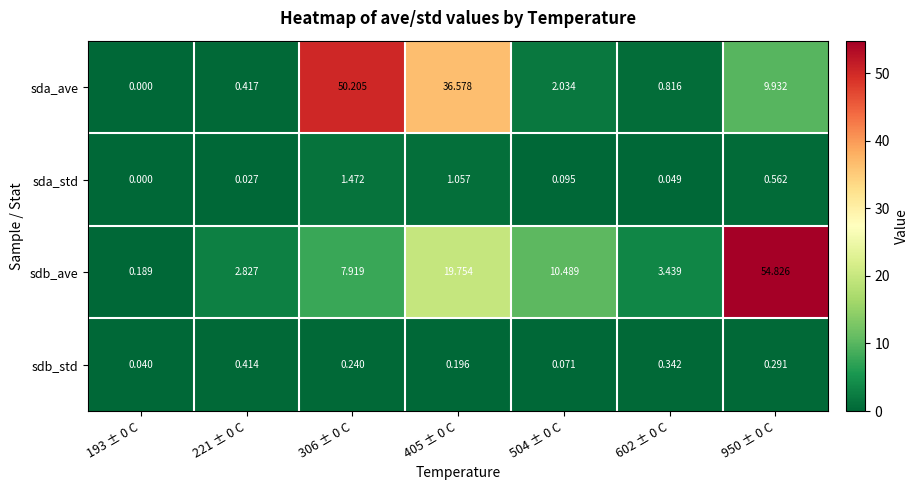

Rank the series by their maximum value, from lowest to highest.

sdb_std, sda_std, sda_ave, sdb_ave